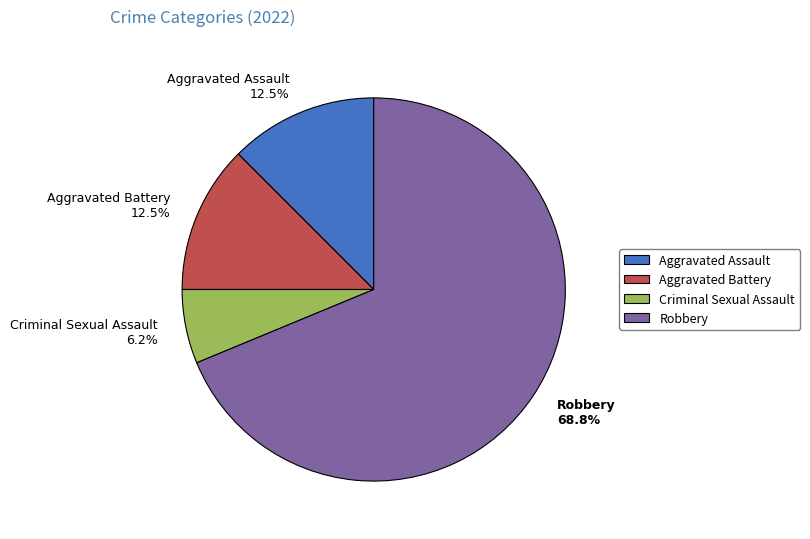

Combined, do Aggravated Battery and Aggravated Assault account for over 50%?

No